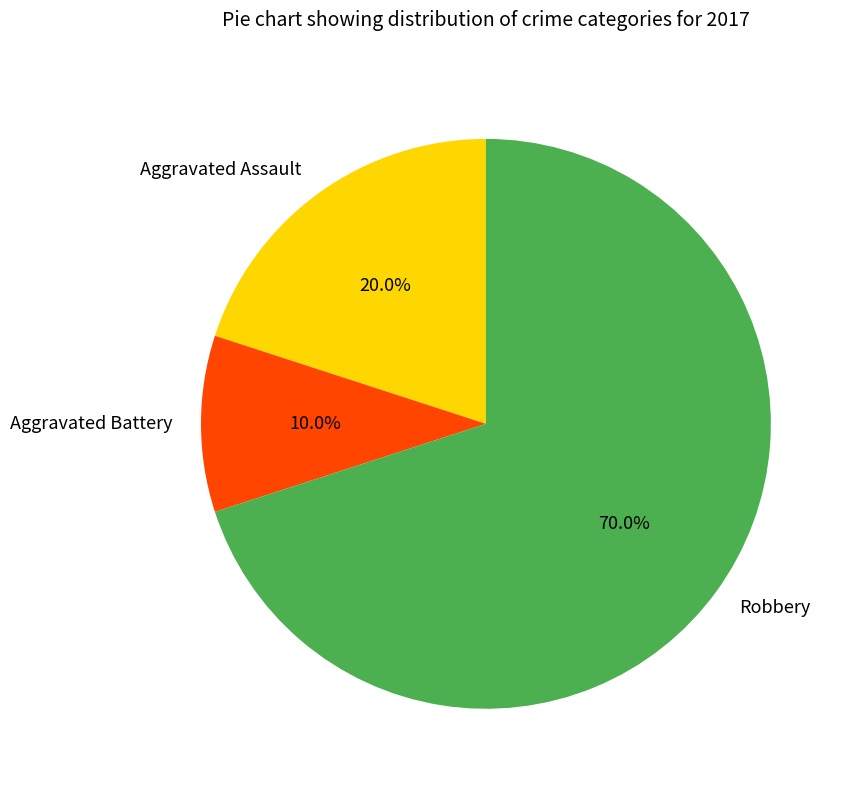

To the nearest percent, what portion does Robbery represent?

70%